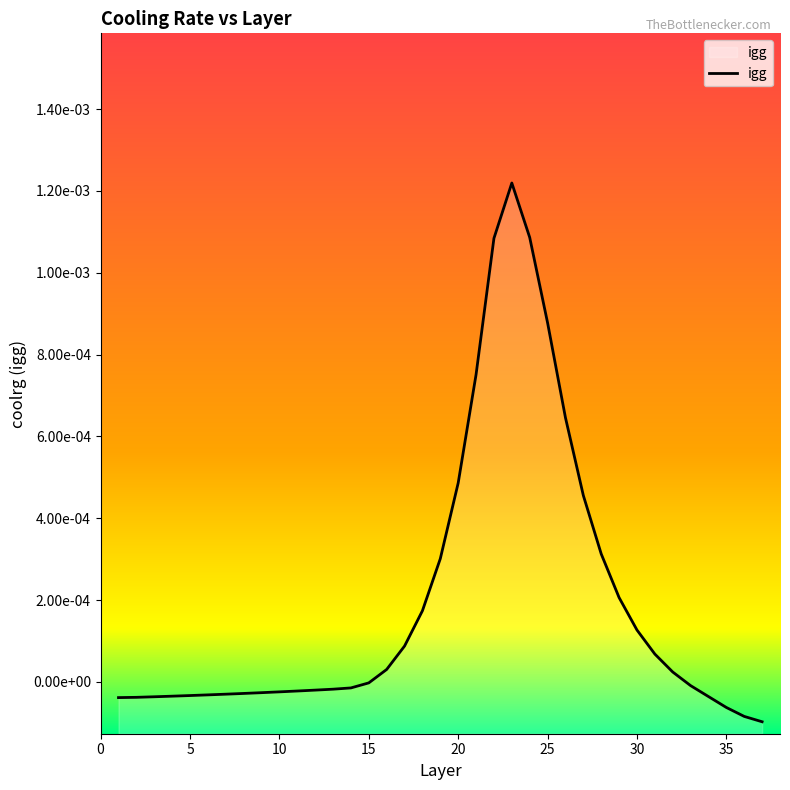

At which category does the data reach its first local peak?

23